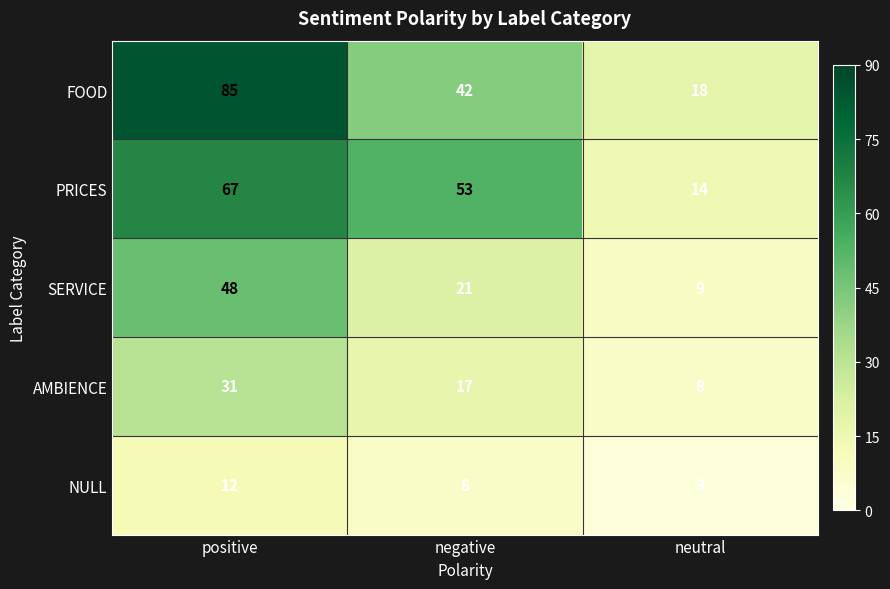

What is the difference between the maximum and second lowest values in the NULL series?

4